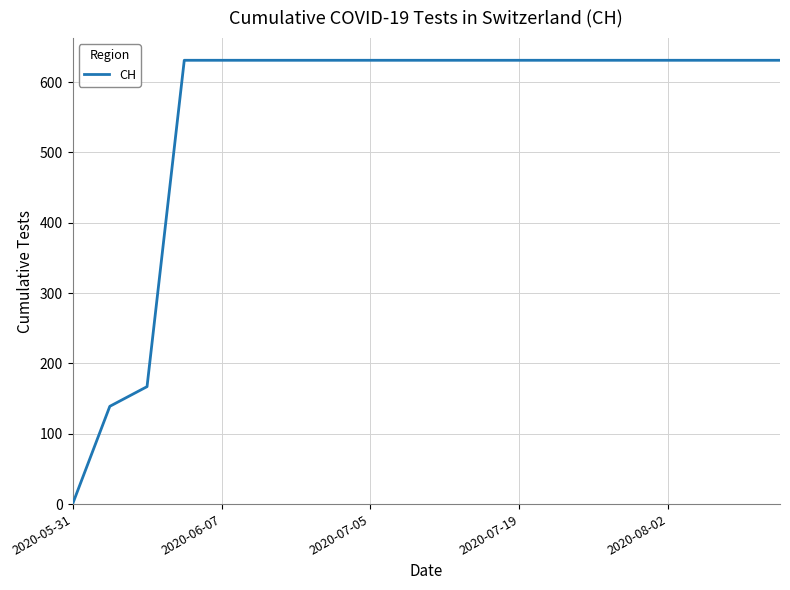

What is the difference between the second highest and minimum values?

631